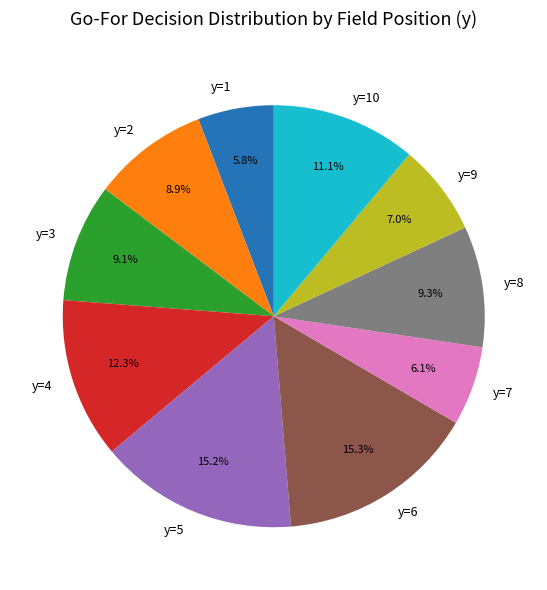

How much of the chart is everything except y=3?

90.9%